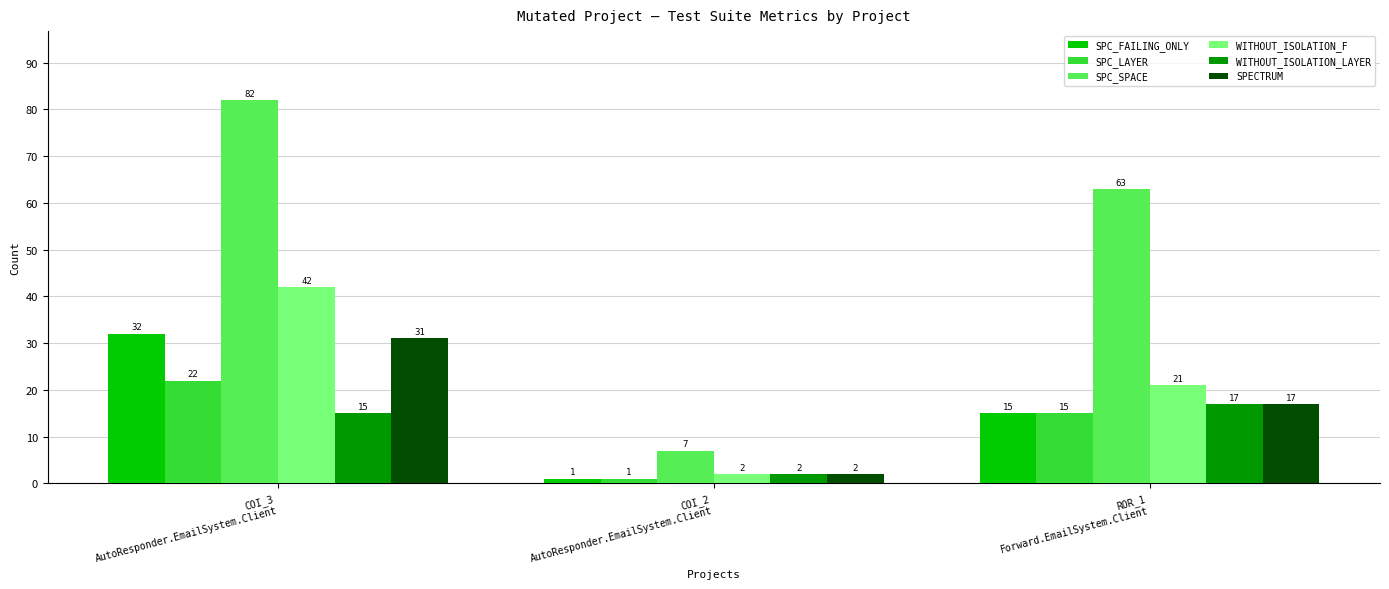

Is it true that WITHOUT_ISOLATION_F equals 2 at COI_2
AutoResponder.EmailSystem.Client?

True